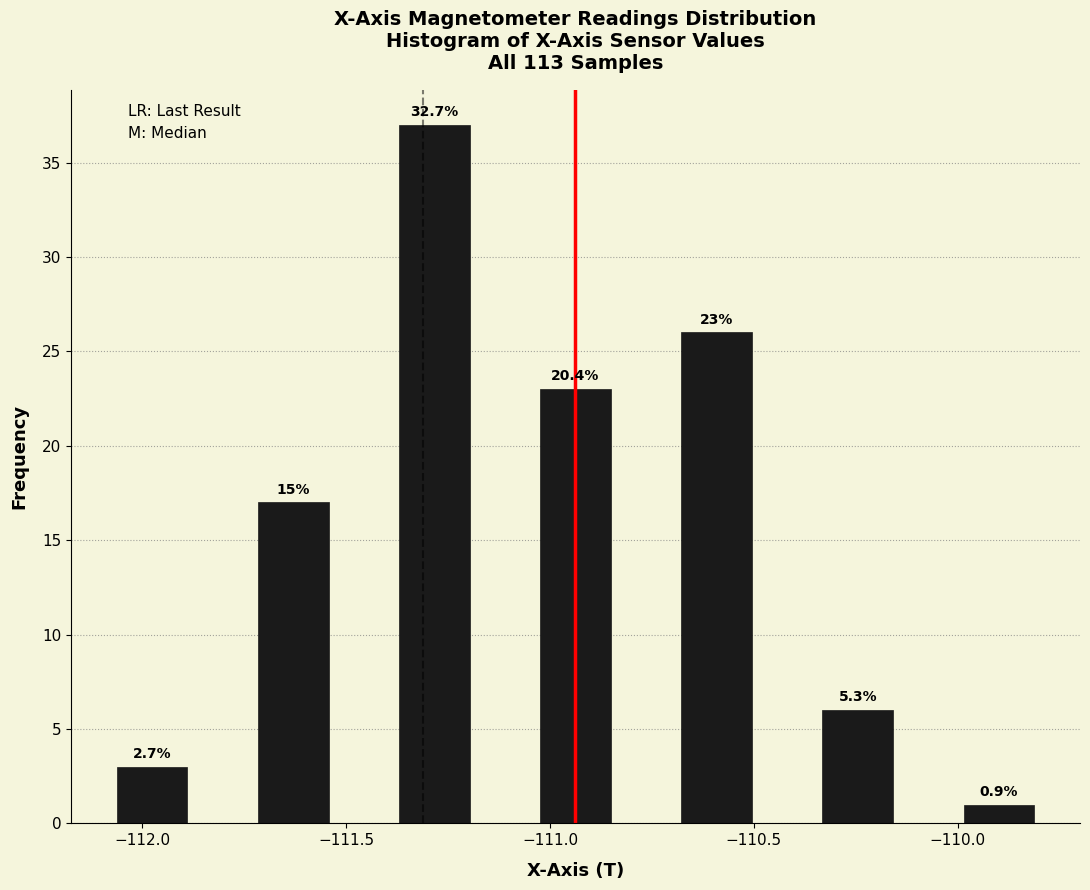

Read against the x-axis, roughly where is the centre of the tallest bar?

-111.30